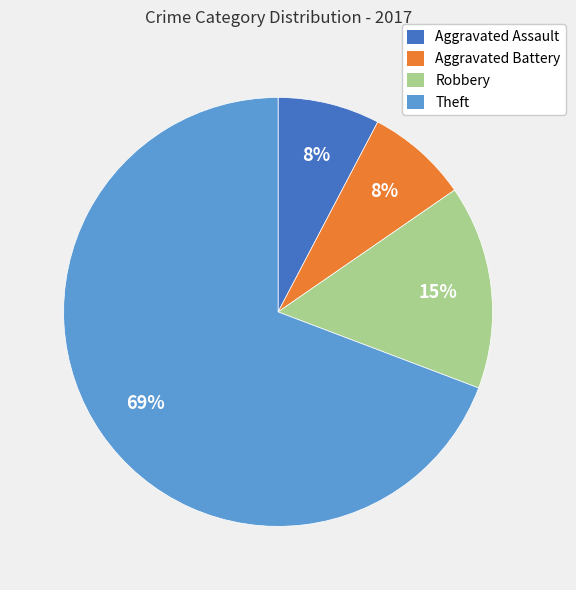

How many slices are in this pie chart?

4